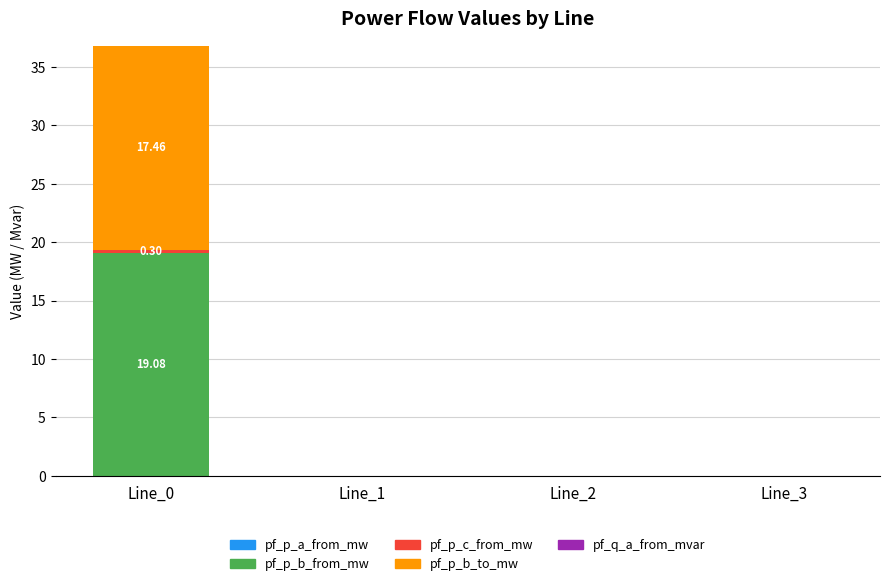

Rank the categories by pf_p_b_from_mw value from highest to lowest.

Line_0, Line_1, Line_2, Line_3